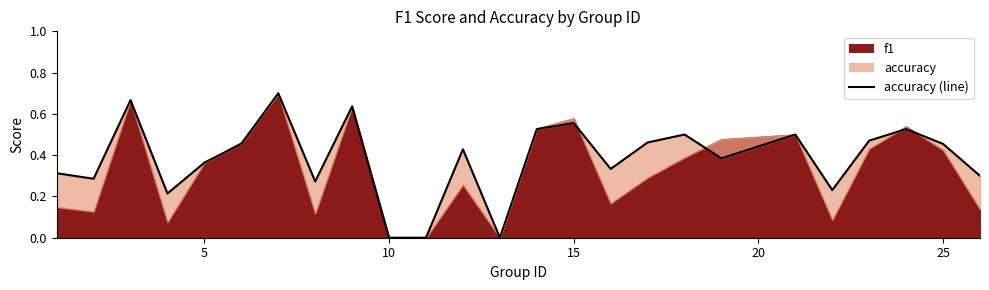

What is the value of the 9th point from the left?

0.6